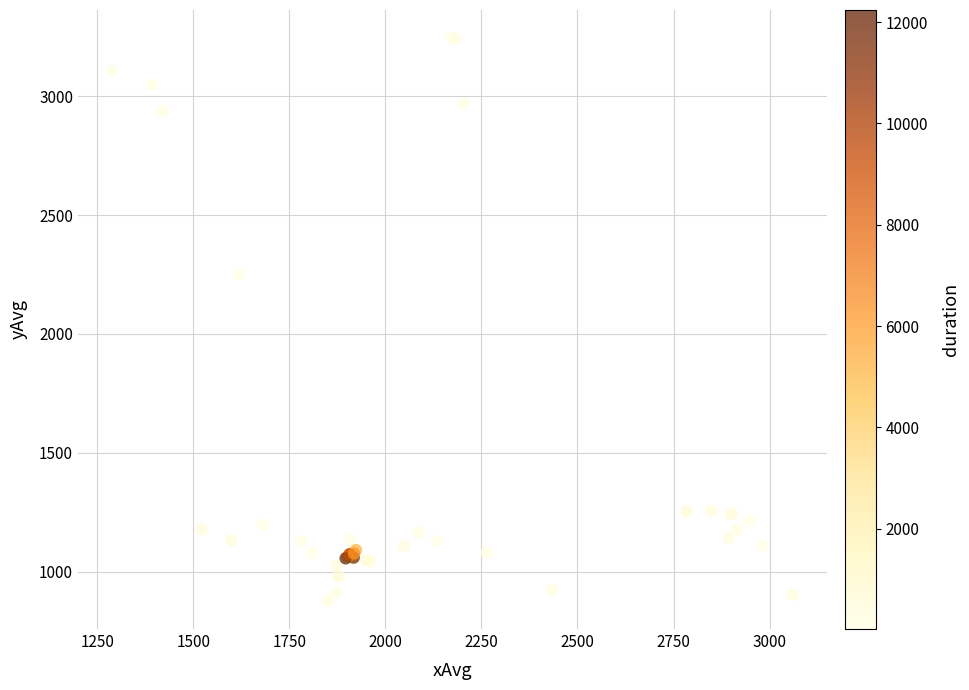

What Y value in the scatter plot is closest to 2060?

2247.9